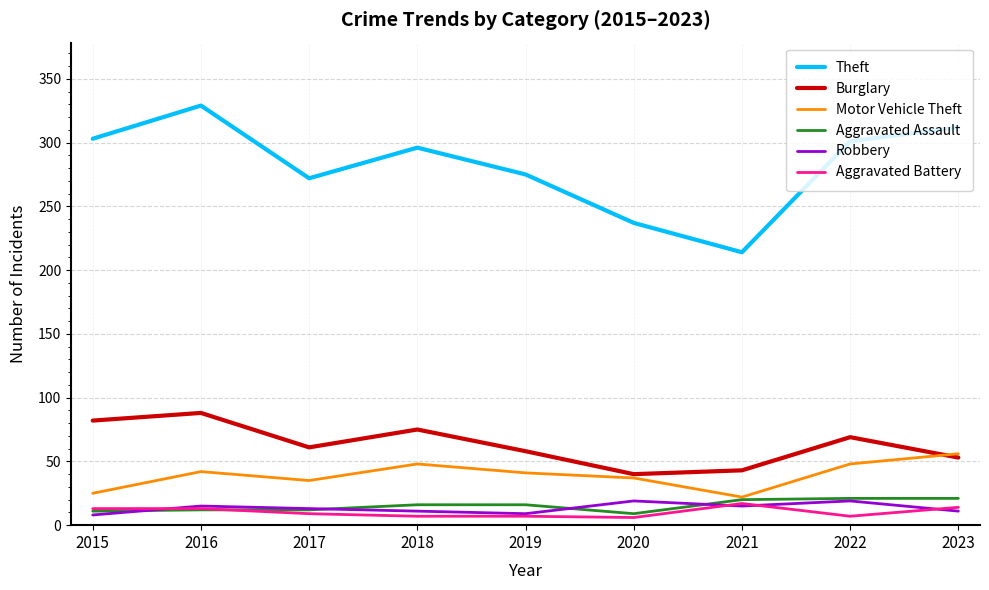

Is this an area chart (filled region under the line)?

No